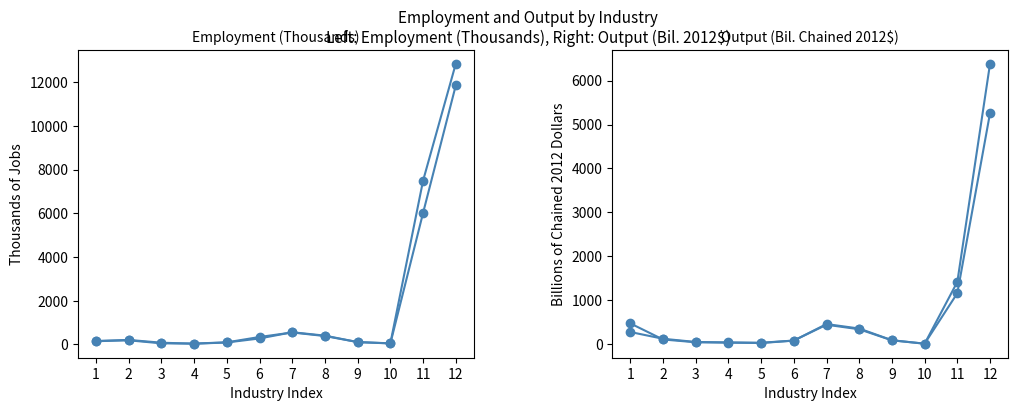

What is the sum of the Output 2019 (Bil. Chained 2012$) values at 2 and 8?

465.1